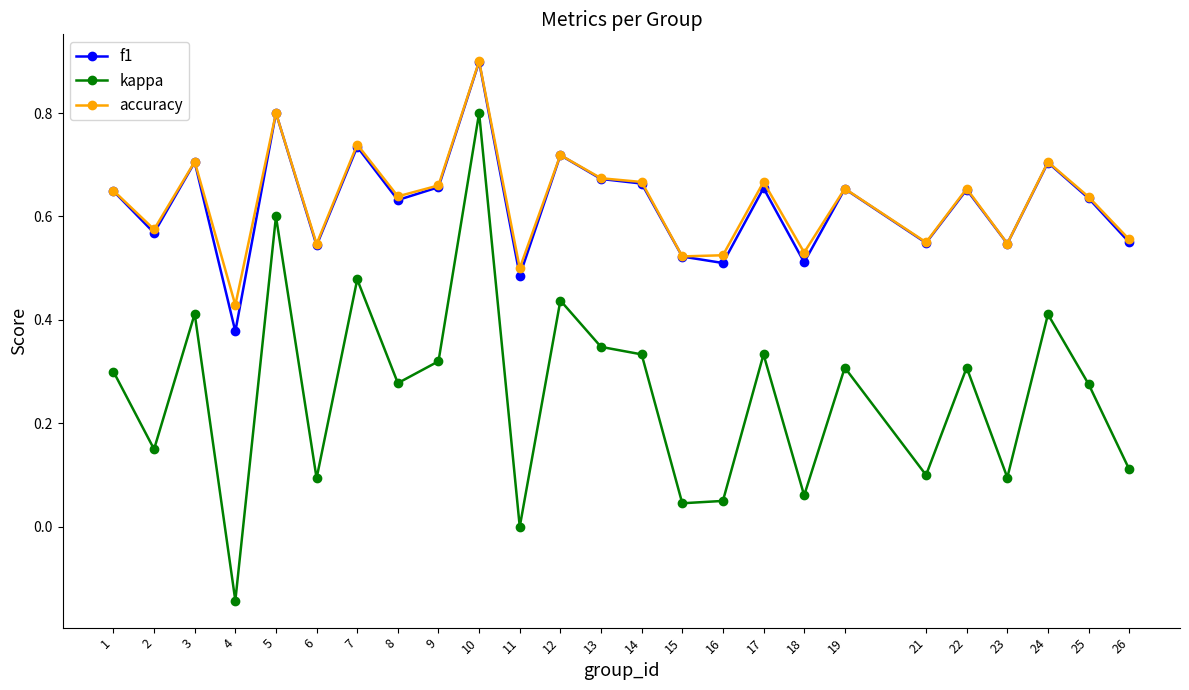

The value of f1 at 9 is 0.7. True or false?

True